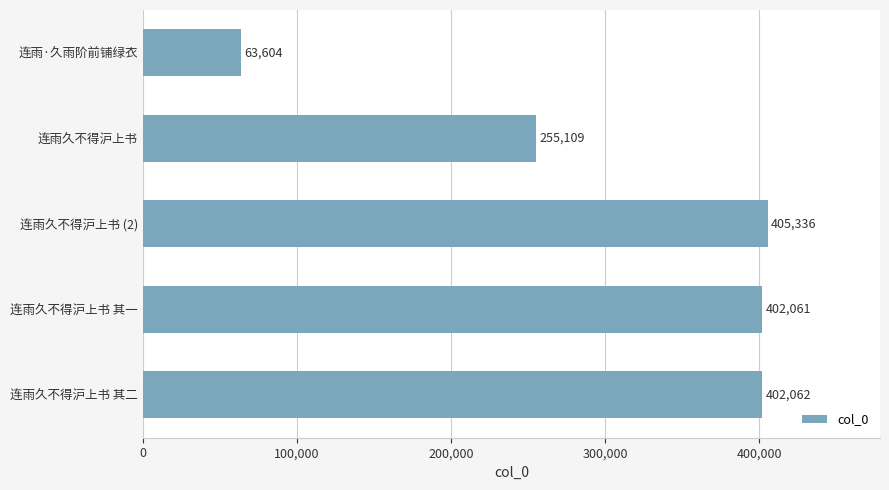

Rank the categories by value from highest to lowest.

连雨久不得沪上书 (2), 连雨久不得沪上书 其二, 连雨久不得沪上书 其一, 连雨久不得沪上书, 连雨·久雨阶前铺绿衣